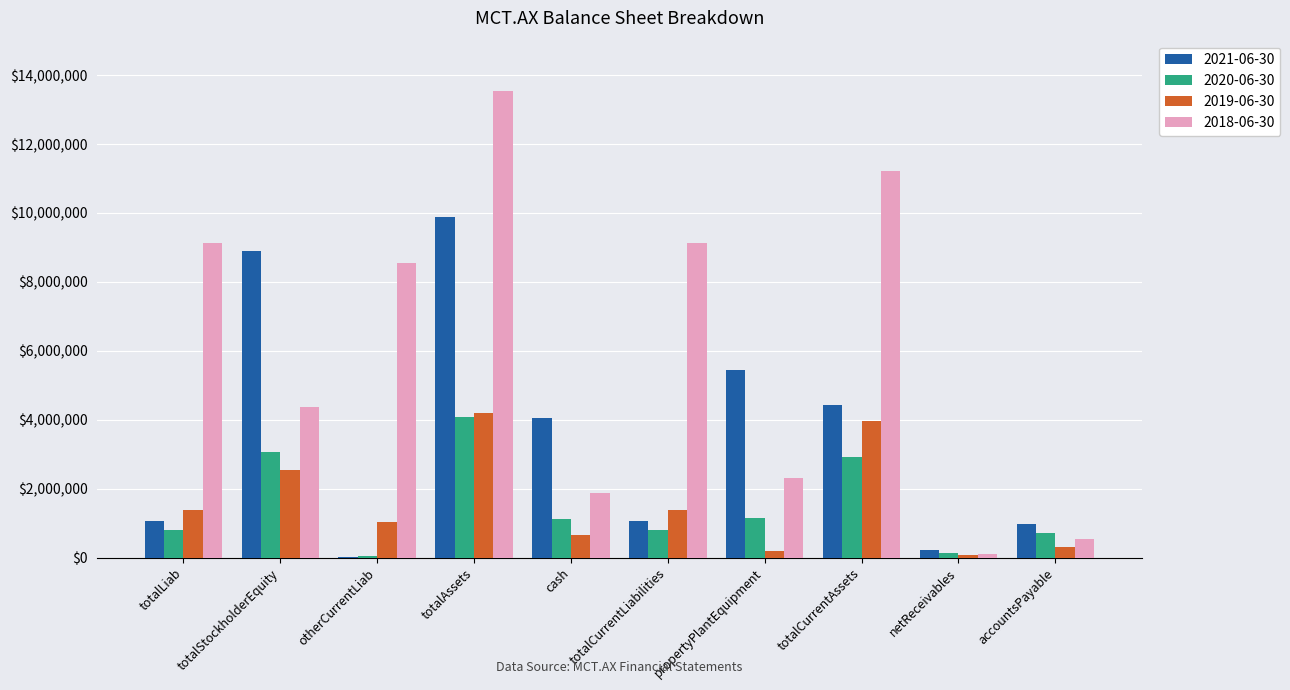

Is the value of 2021-06-30 at netReceivables greater than the value of 2019-06-30 at totalLiab?

No